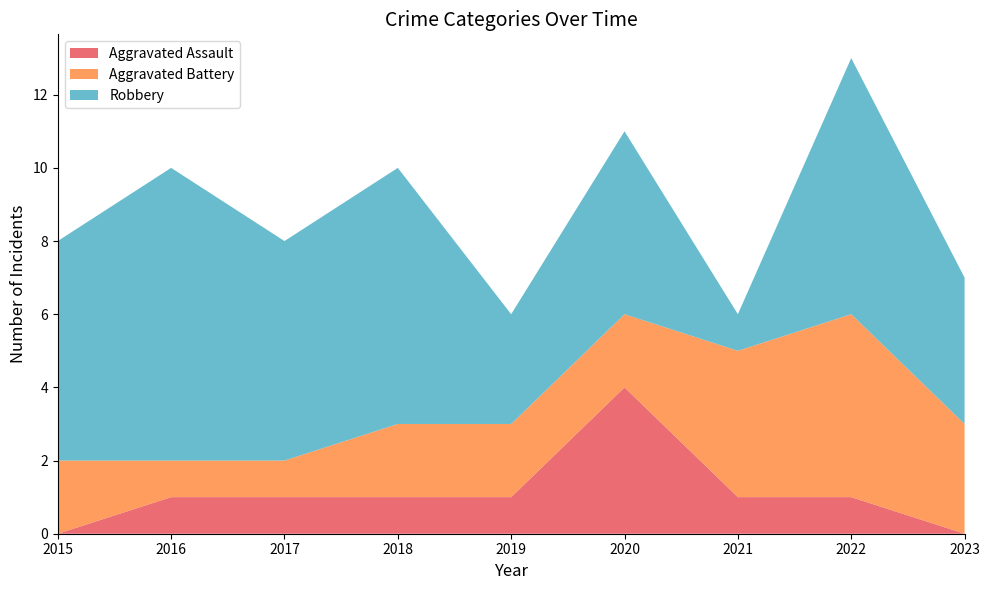

Reading left to right, list all the values displayed in this chart.

Aggravated Assault: 0	1	1	1	1	4	1	1	0
Aggravated Battery: 2	1	1	2	2	2	4	5	3
Robbery: 6	8	6	7	3	5	1	7	4